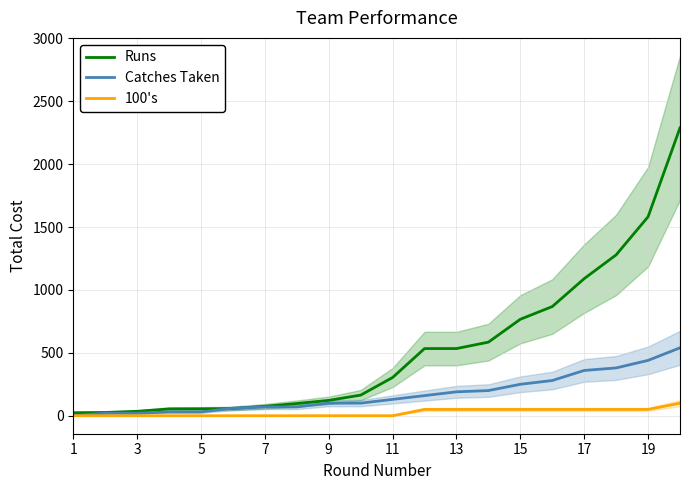

What is the highest value of the Catches Taken series?

540